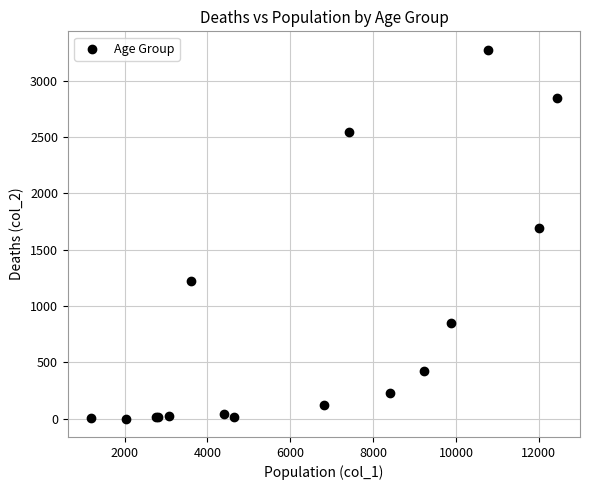

What Y value in the scatter plot is closest to 1638?

1690